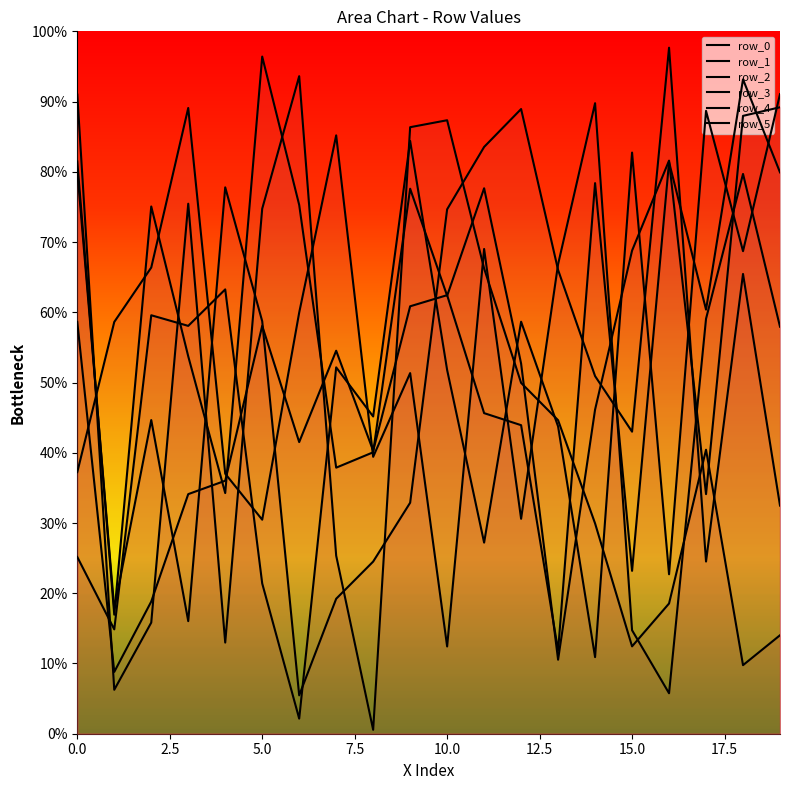

Where is the first local minimum for row_5?

5